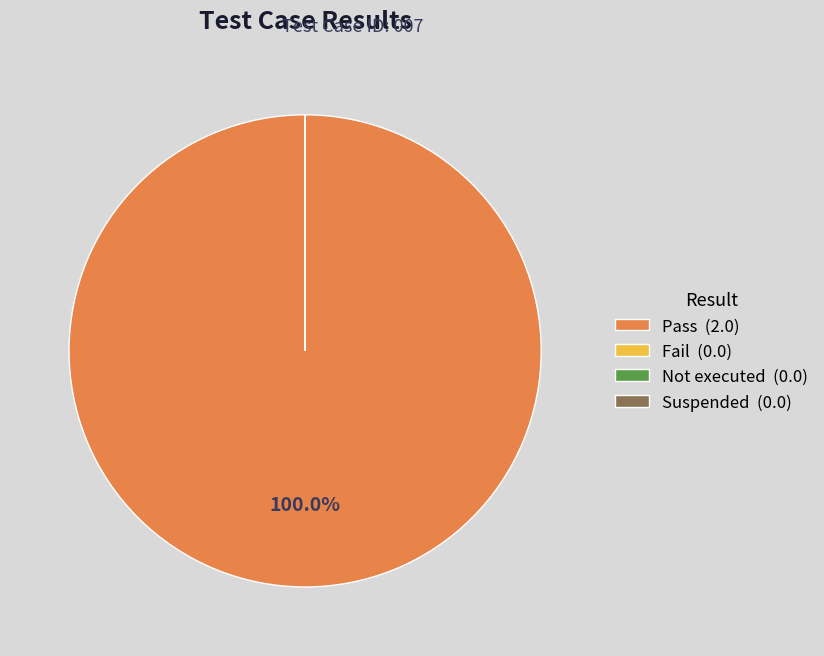

Which category has the biggest portion of the pie?

Pass